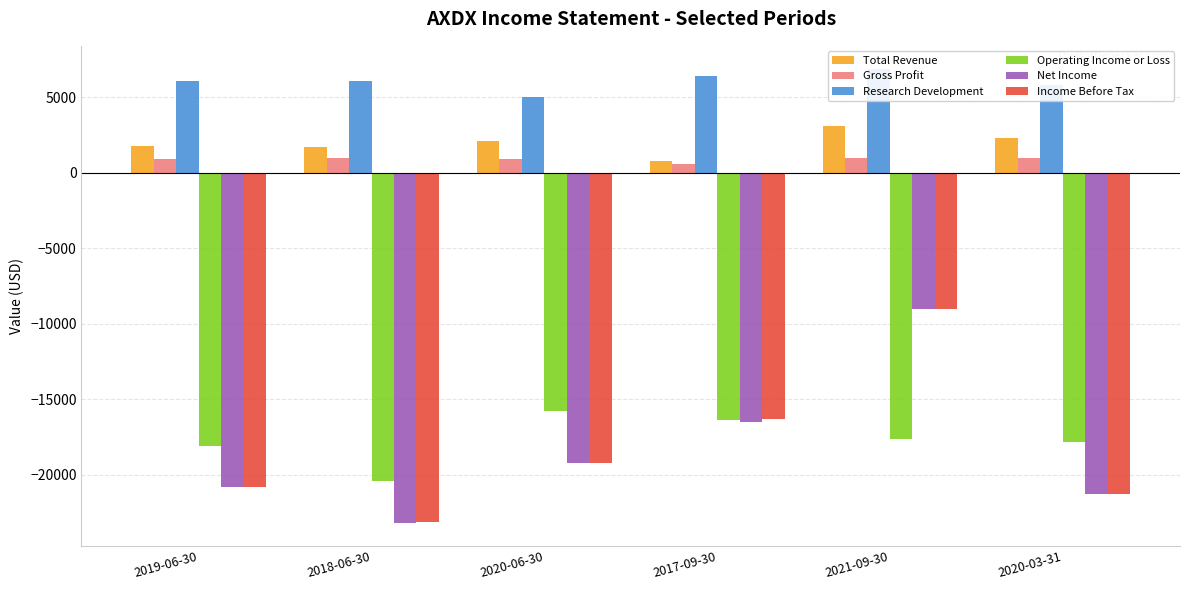

Rank the series at 2017-09-30 from lowest to highest value.

Net Income, Operating Income or Loss, Income Before Tax, Gross Profit, Total Revenue, Research Development